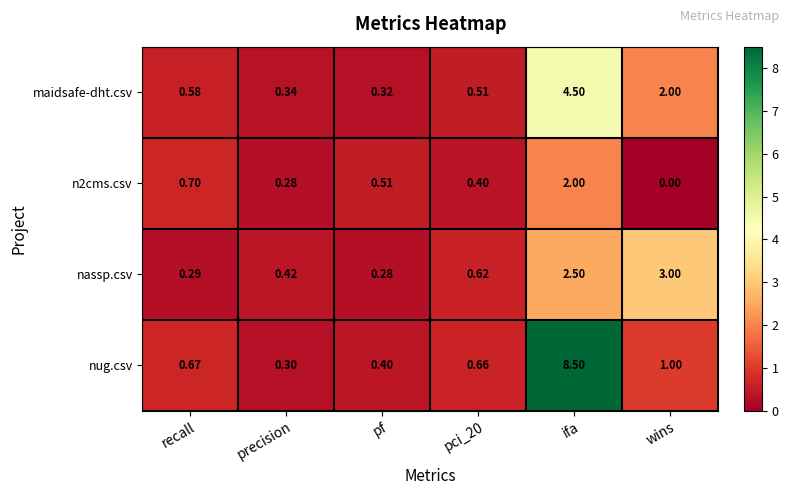

At which label is n2cms.csv closest to 1?

recall